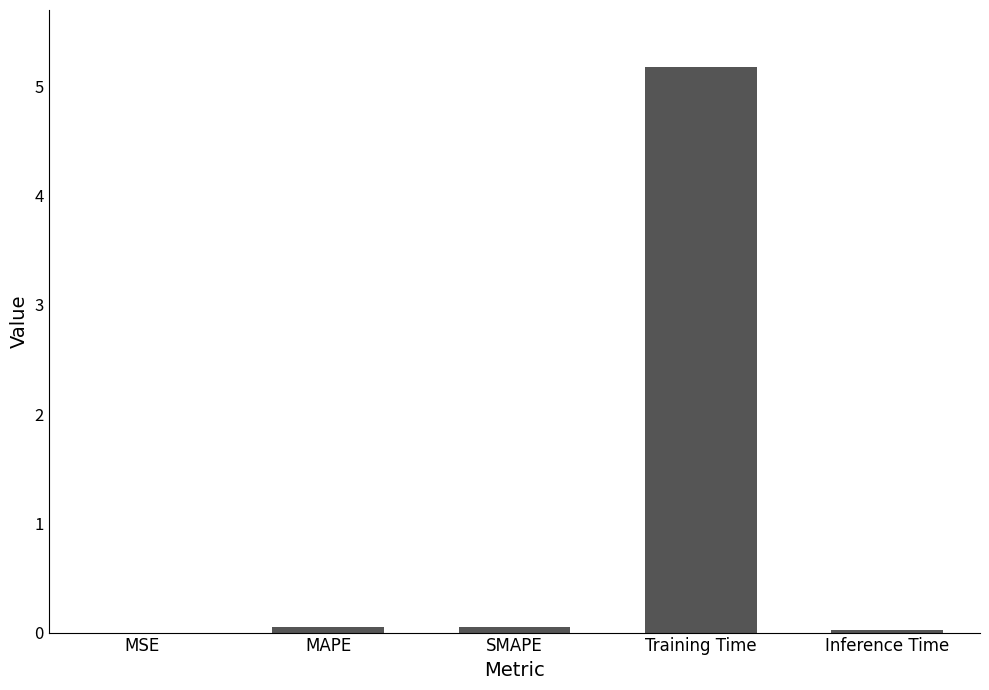

True or false: the data shows 0.0 at MAPE.

True